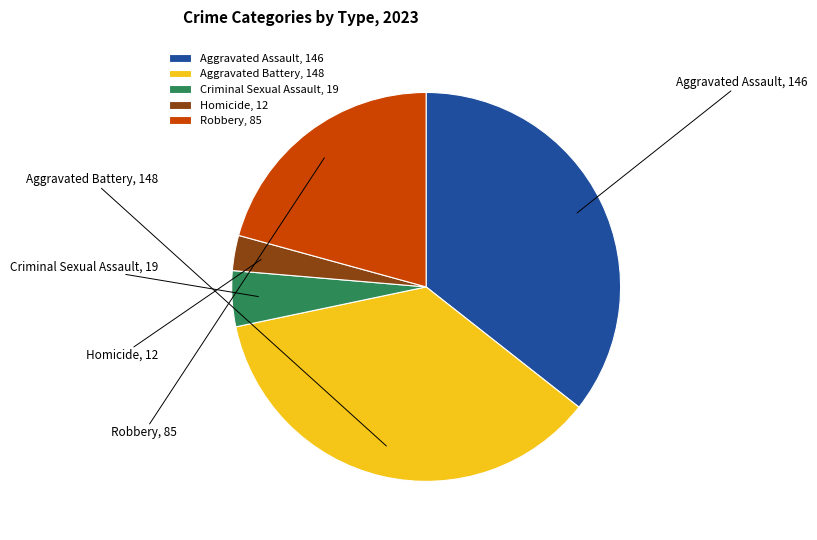

Combined, do Homicide and Aggravated Assault account for over 50%?

No